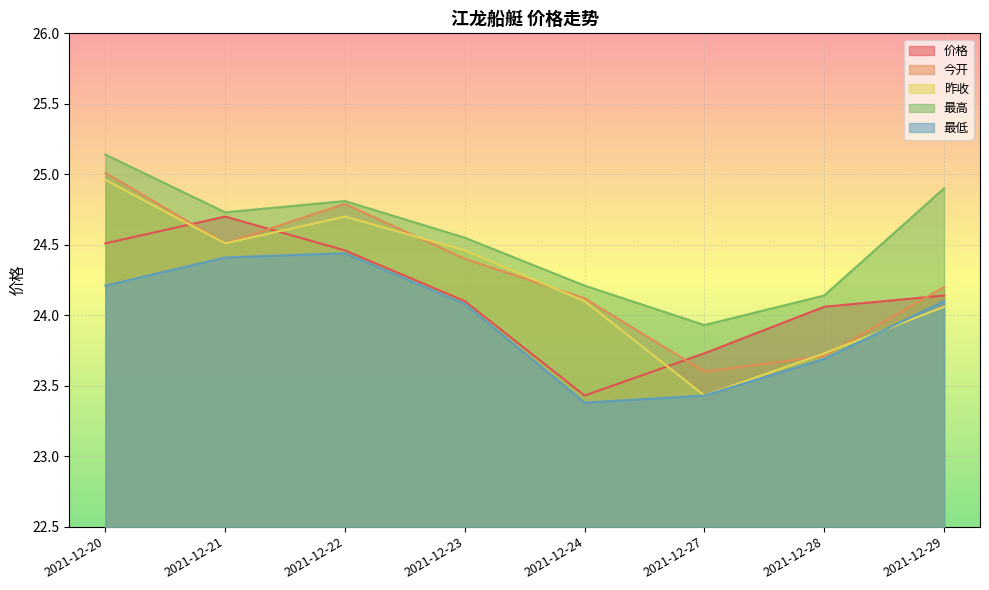

At 2021-12-28, list the series in order from largest to smallest.

最高, 价格, 昨收, 今开, 最低